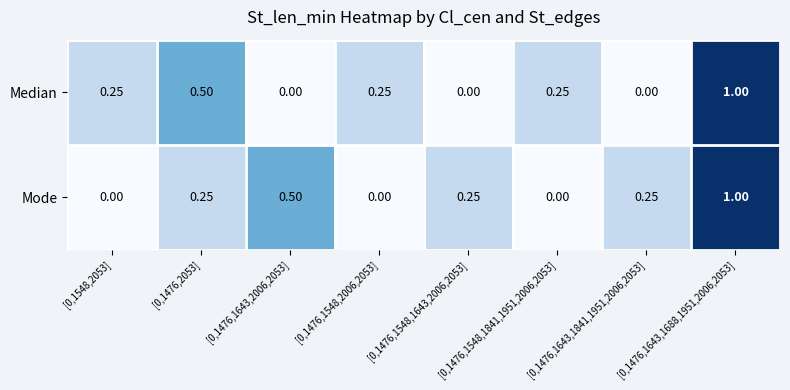

Which series changed the most between [0,1476,1643,1841,1951,2006,2053] and [0,1476,1643,1688,1951,2006,2053]?

Median